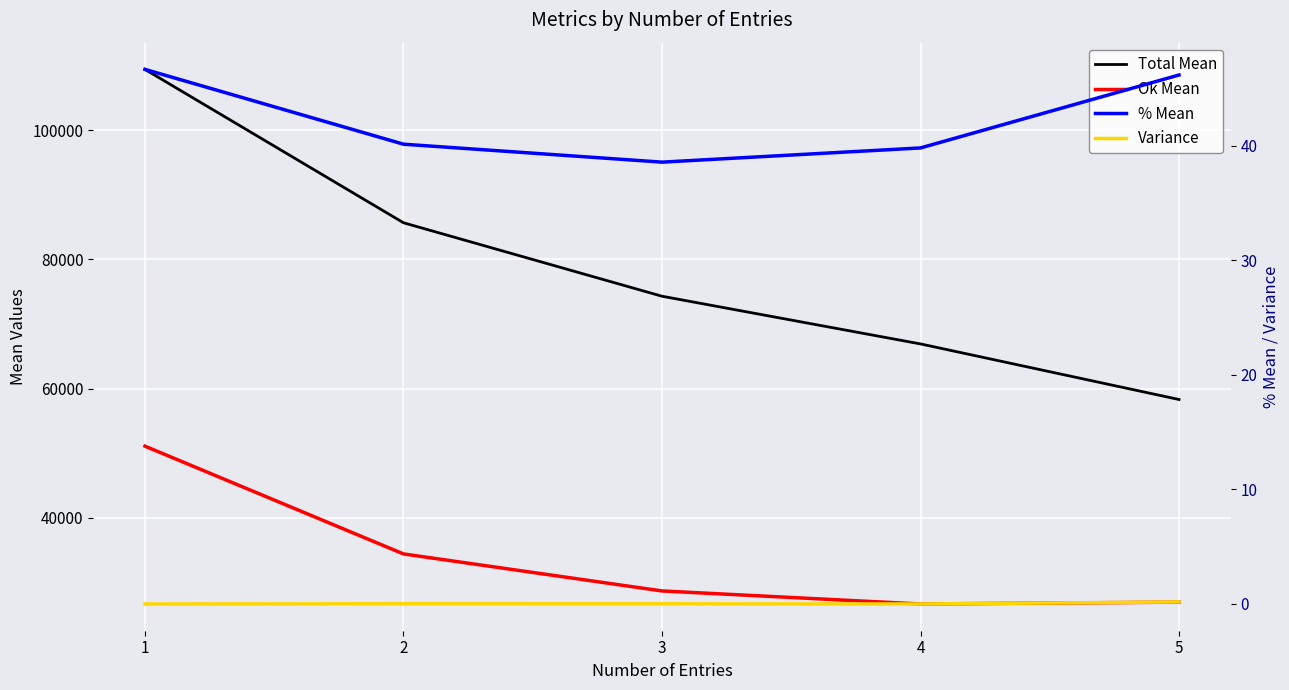

Is this an area chart (filled region under the line)?

No